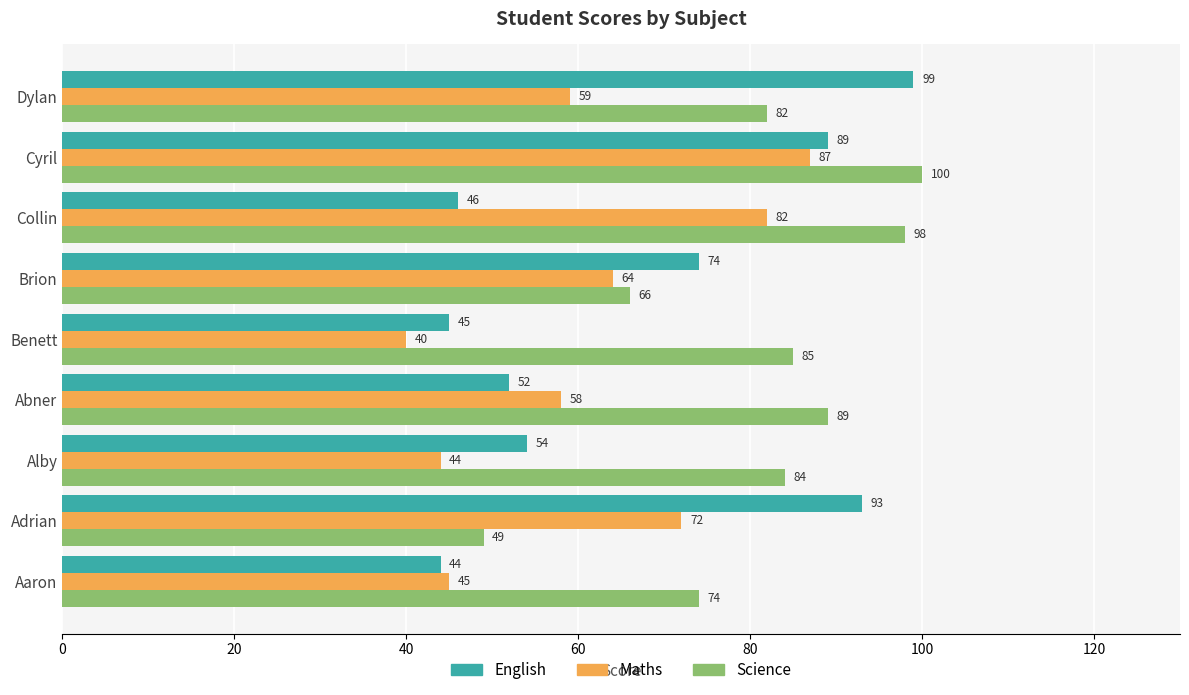

What is the spread (max minus min) of values at Alby?

40